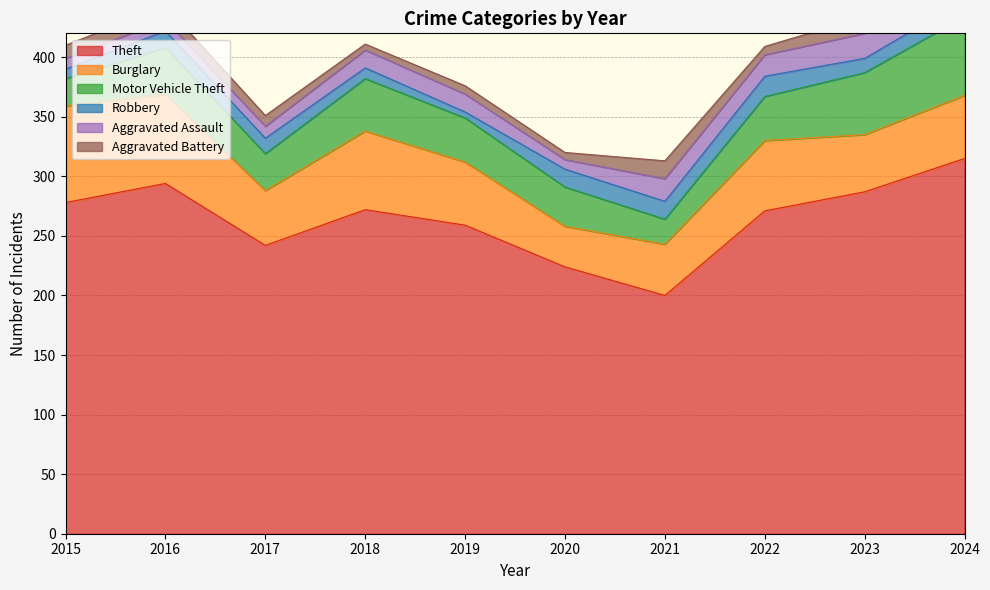

What is the difference between the maximum and minimum values in the Aggravated Battery series?

10